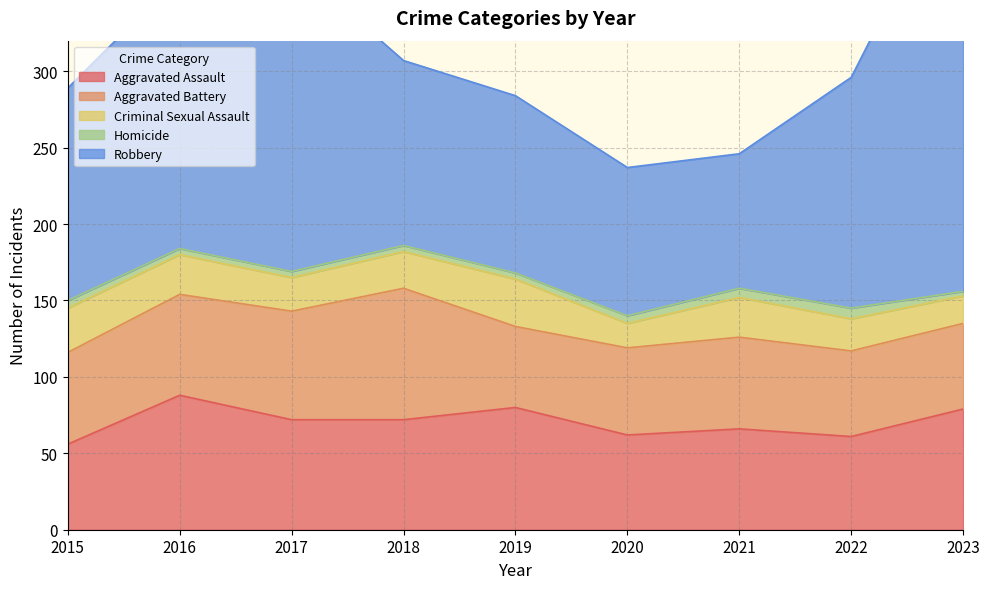

Which series has the largest total across all categories?

Robbery